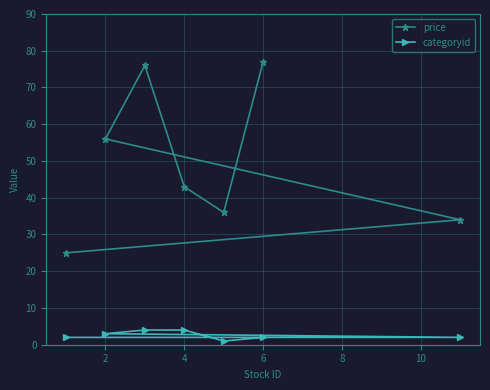

Is it true that price equals 30 at 6?

False